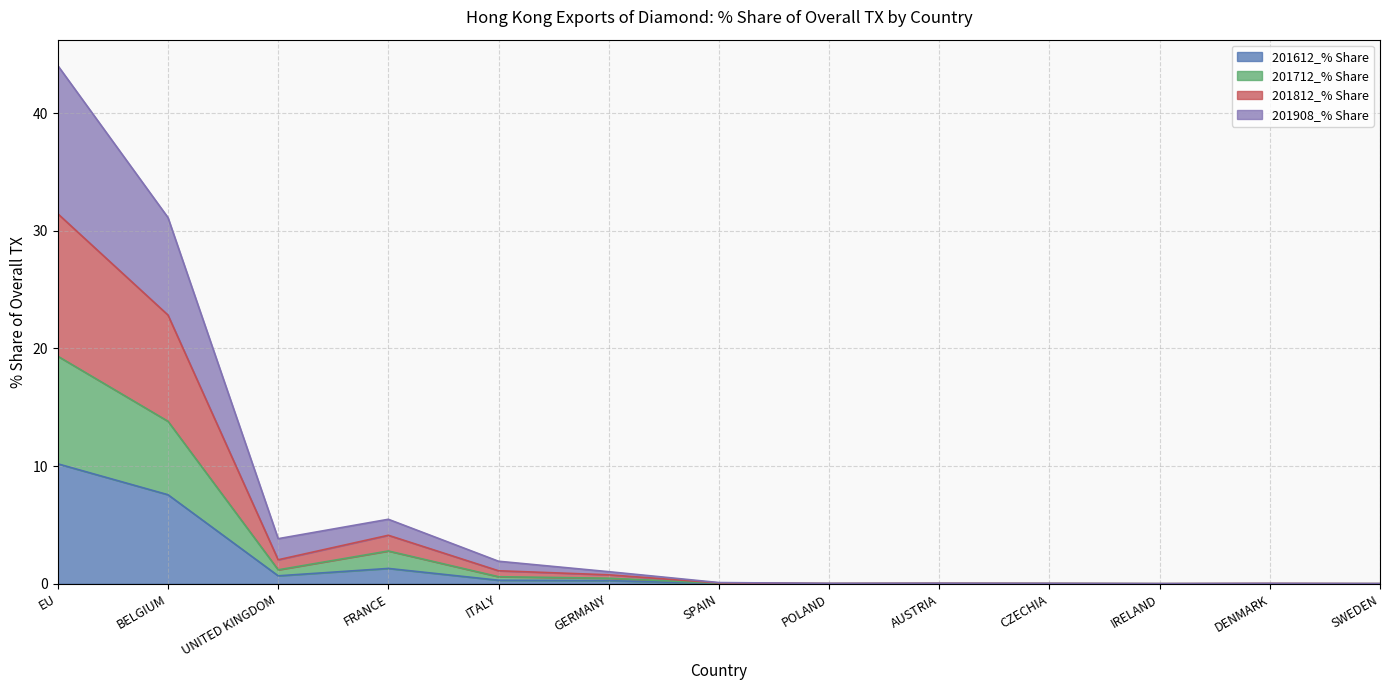

What is the label of the 12th point from the right?

BELGIUM